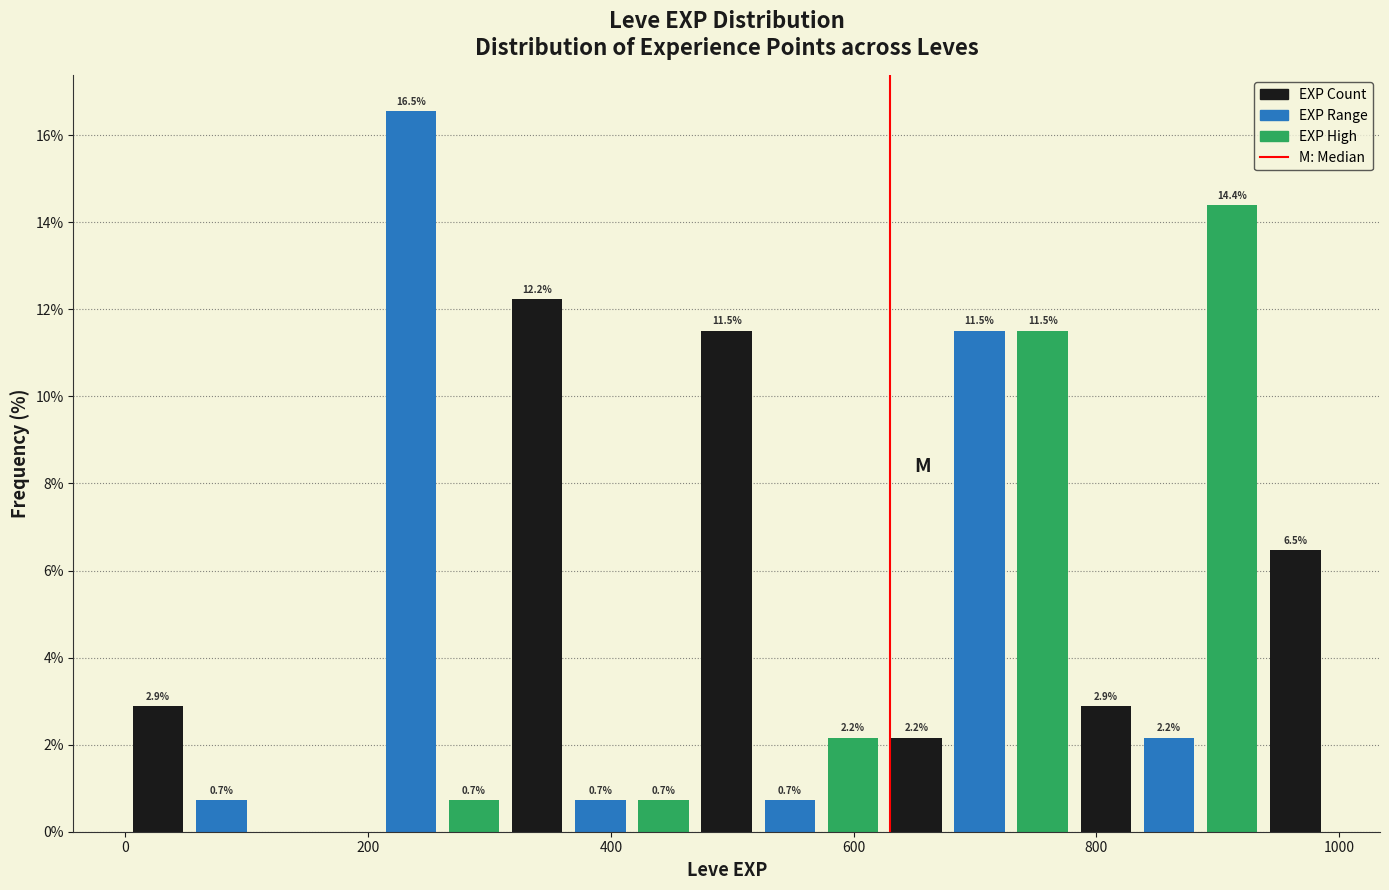

Around what value on the x-axis is the tallest bar? Give the approximate position of its centre, as read against the axis.

240